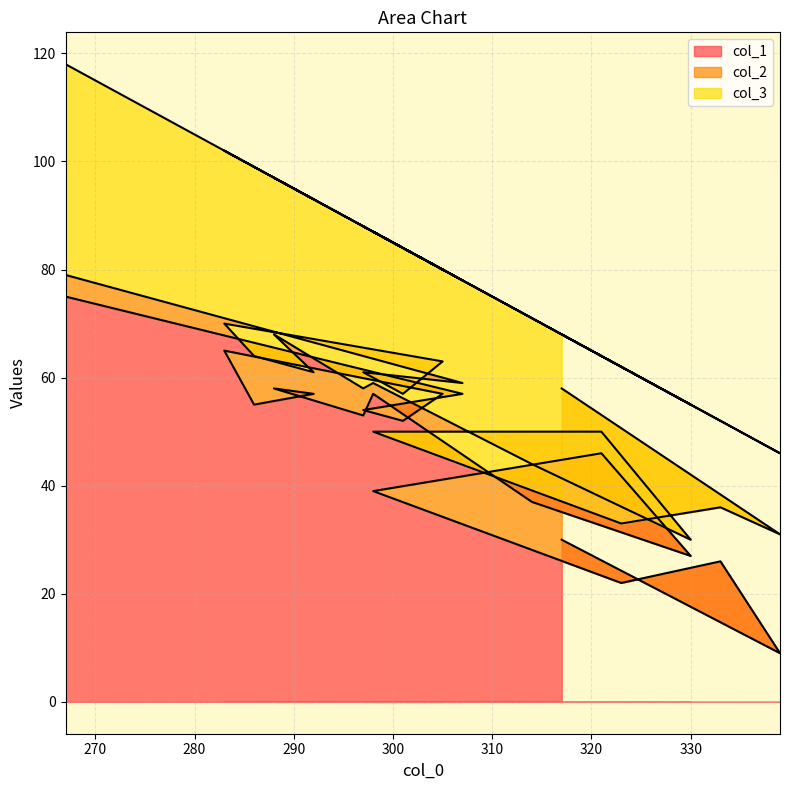

At which category does col_2 reach its first local peak?

314